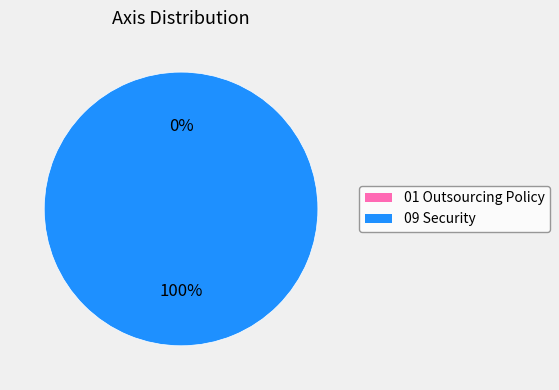

The 09 Security slice represents 99% of the pie. True or false?

False